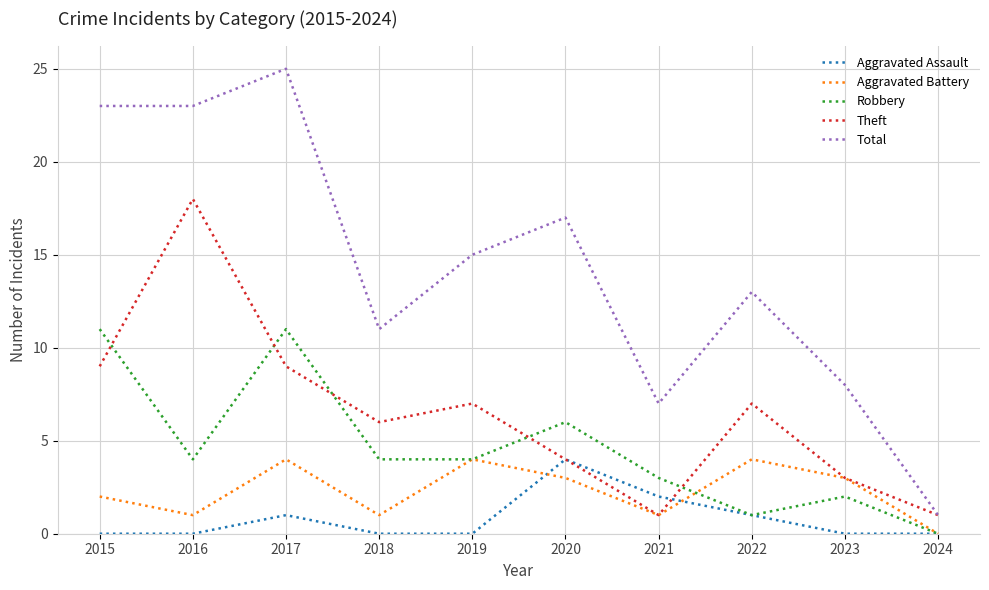

True or false: Robbery and Total intersect in this chart.

False